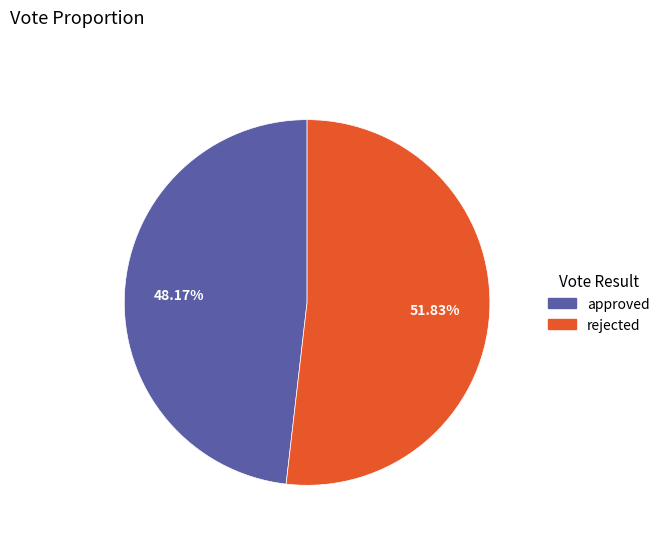

Rank the categories by value from lowest to highest.

approved, rejected